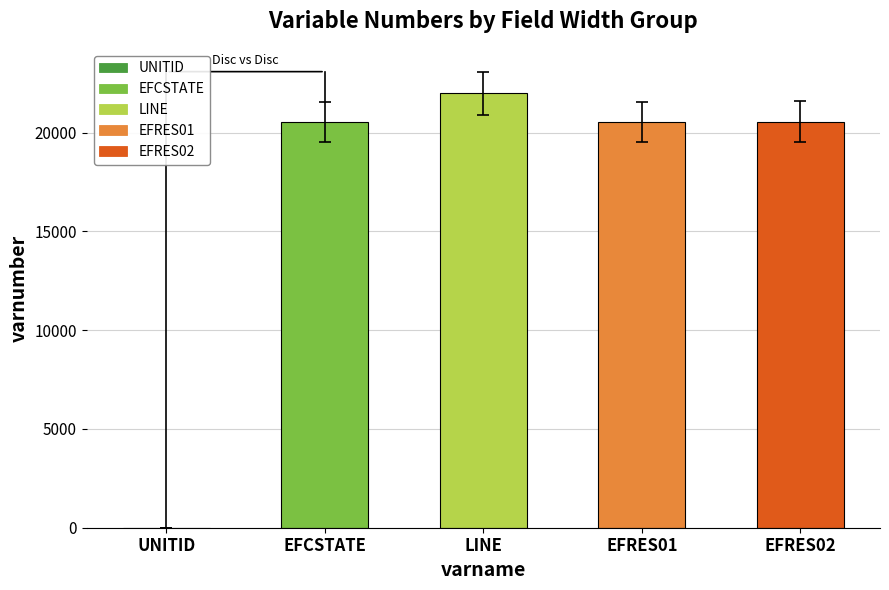

What is the maximum value shown in the chart?

21993